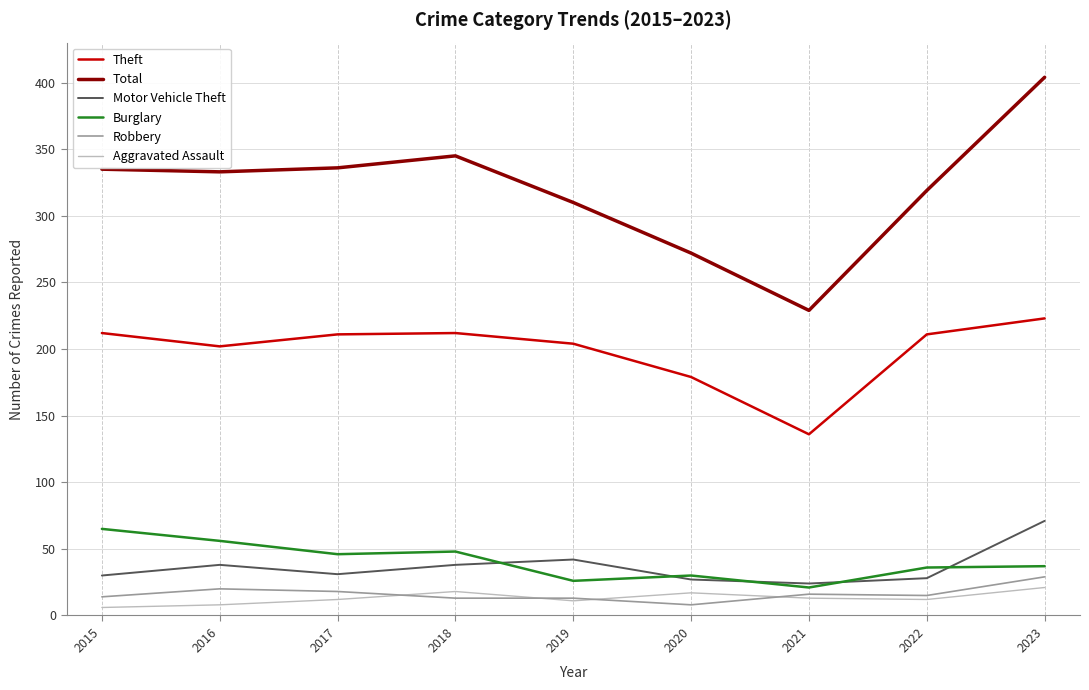

Rank the series by their maximum value, from highest to lowest.

Total, Theft, Motor Vehicle Theft, Burglary, Robbery, Aggravated Assault